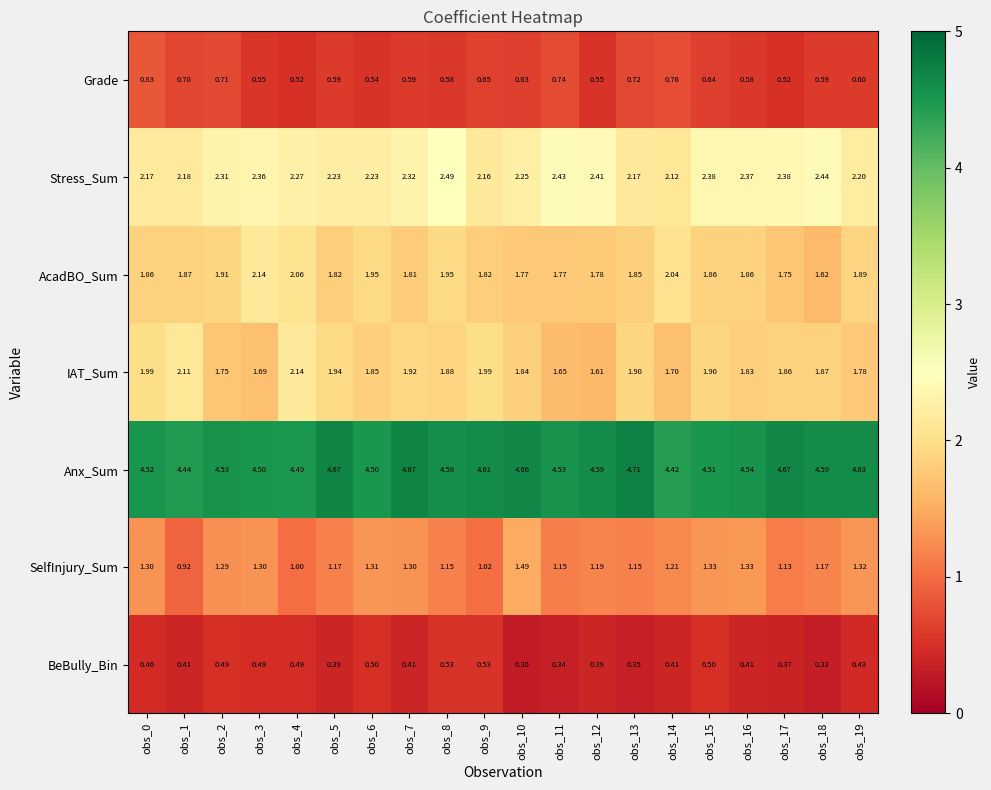

Rank the series at obs_10 from lowest to highest value.

BeBully_Bin, Grade, SelfInjury_Sum, AcadBO_Sum, IAT_Sum, Stress_Sum, Anx_Sum